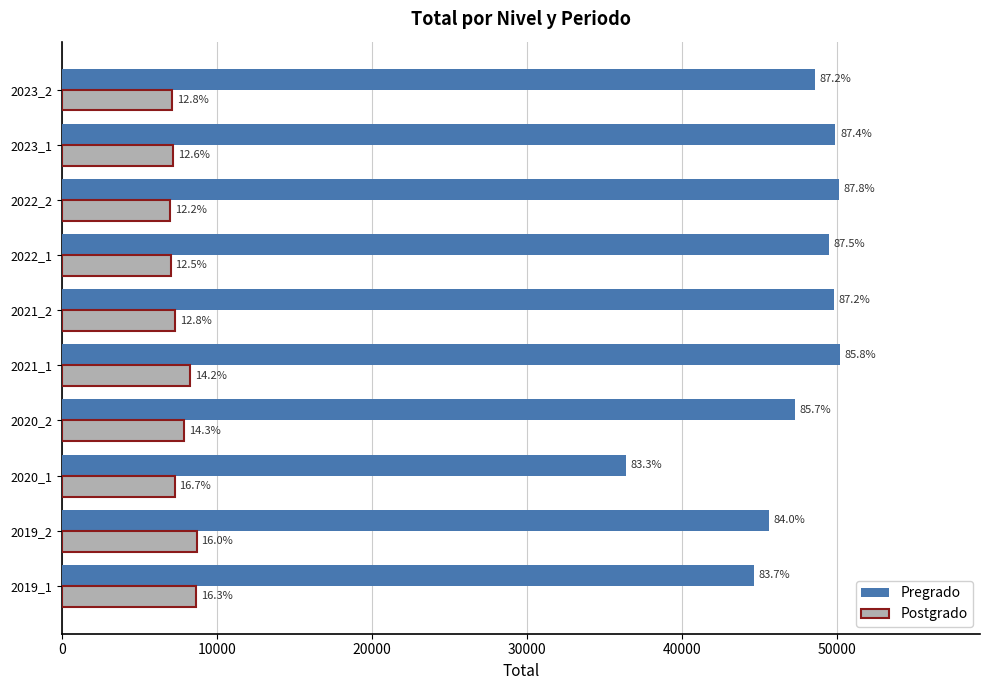

What is the difference between the second highest and minimum values in the Pregrado series?

13753